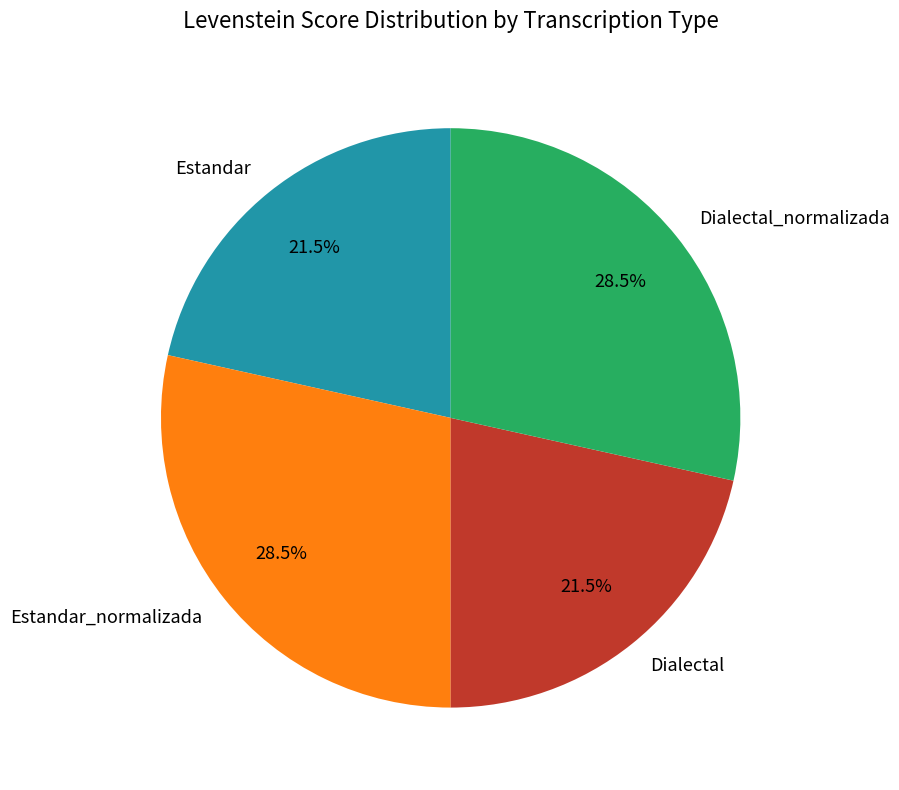

Combined, what portion of the pie is Dialectal and Estandar?

43.0%